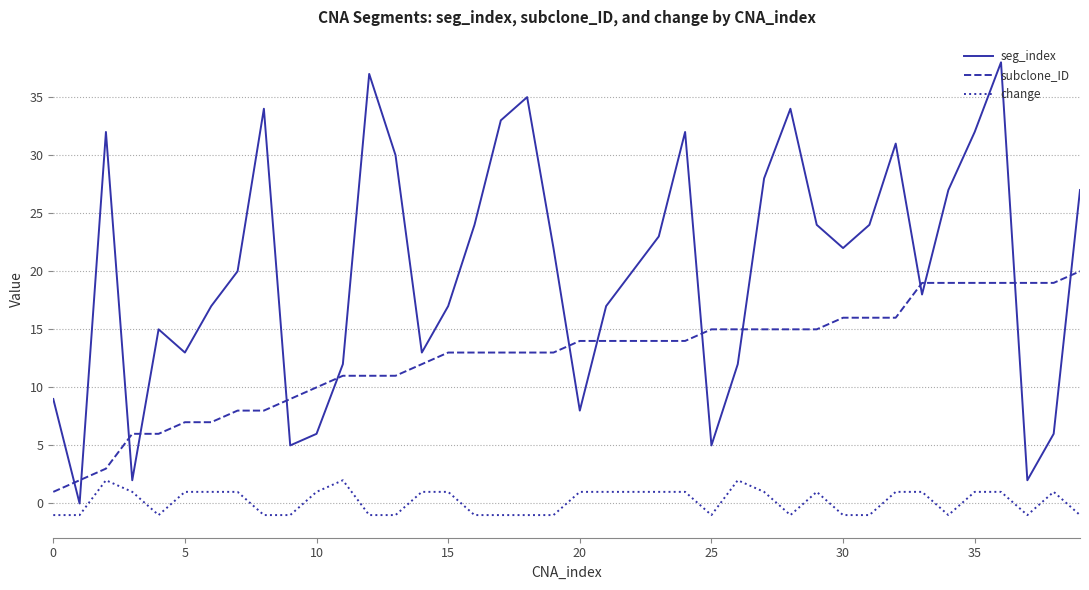

Does the chart display data point markers on the line(s)?

No